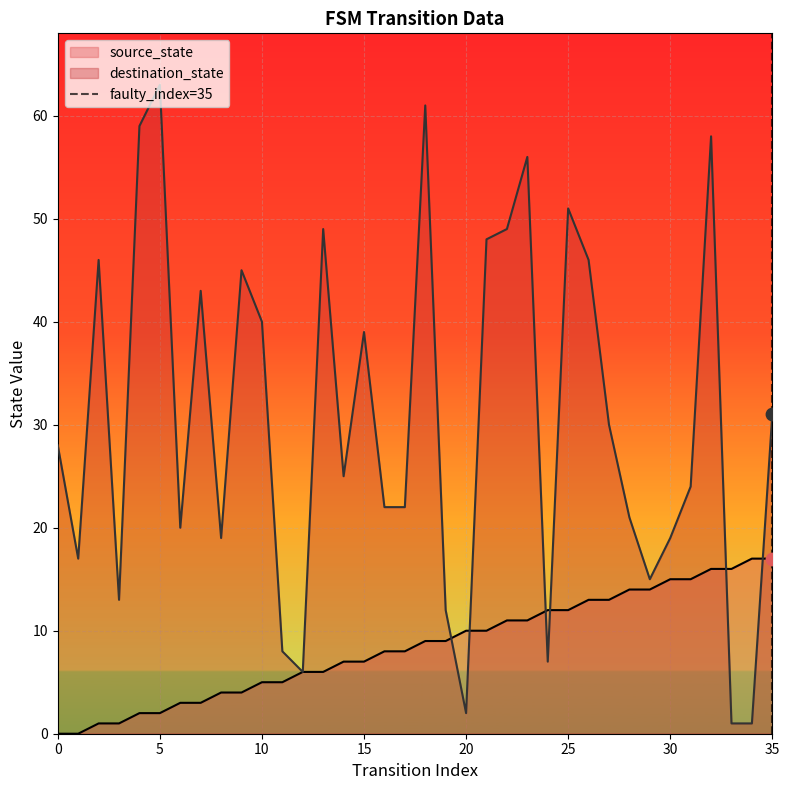

Which category has the highest value in the destination_state series?

5